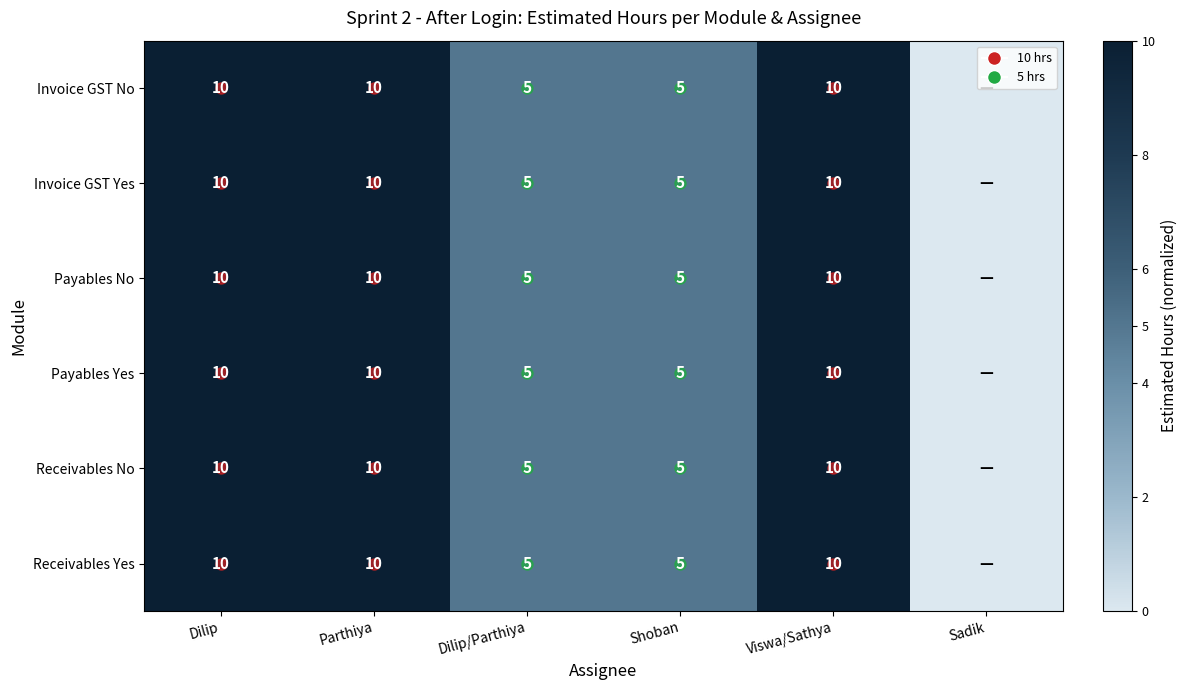

Between Dilip and Sadik, which series saw the biggest shift?

Invoice GST No